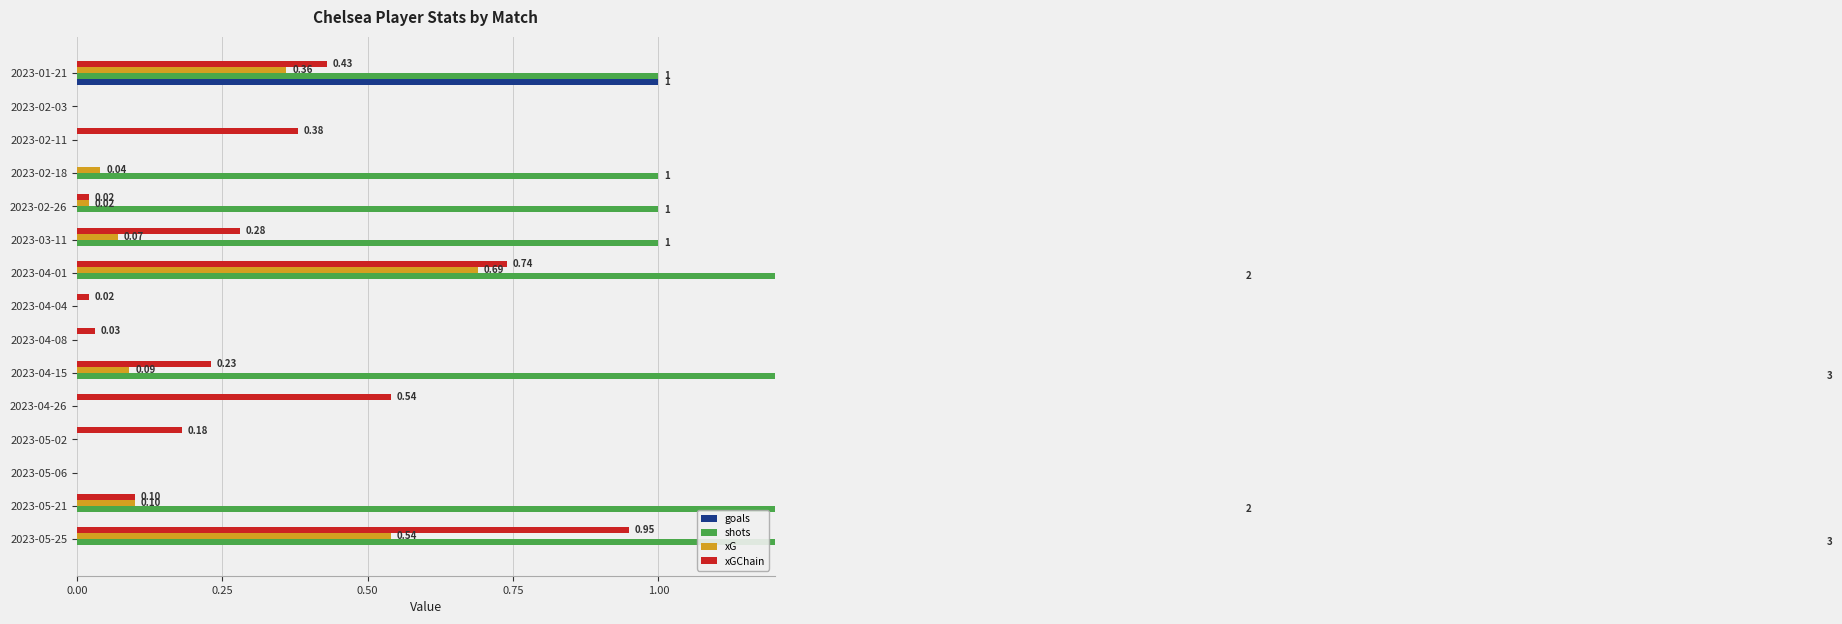

Is it true that goals equals -0.6 at 2023-04-01?

False